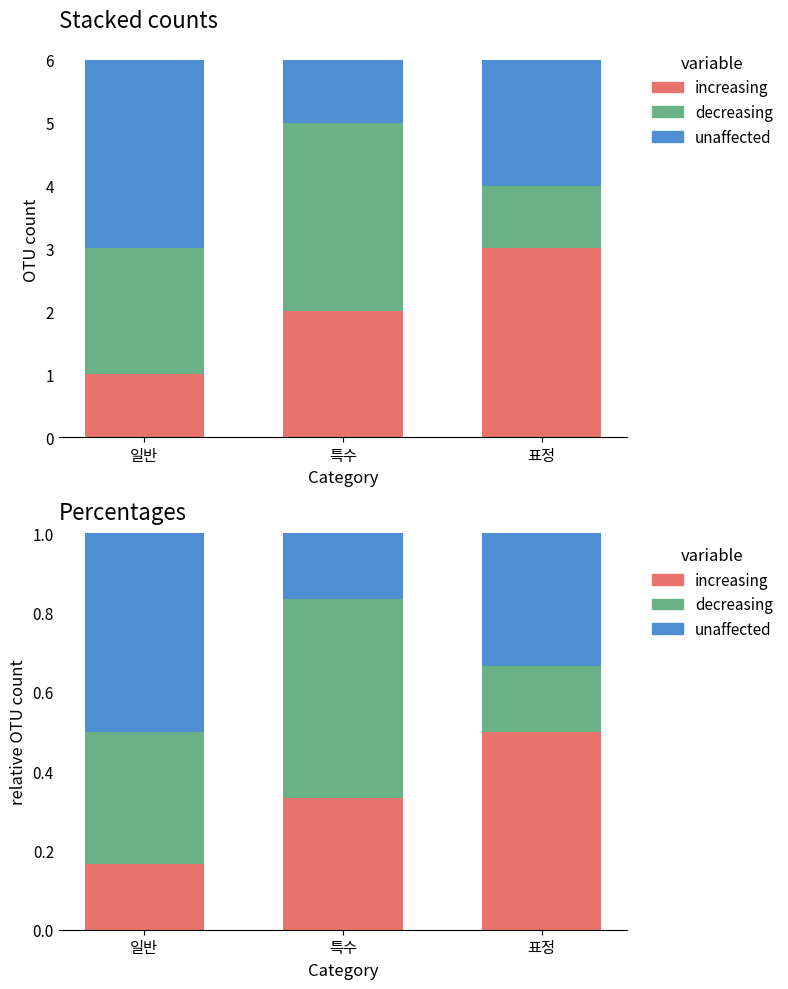

At which category does the chart reach its minimum across all series?

특수